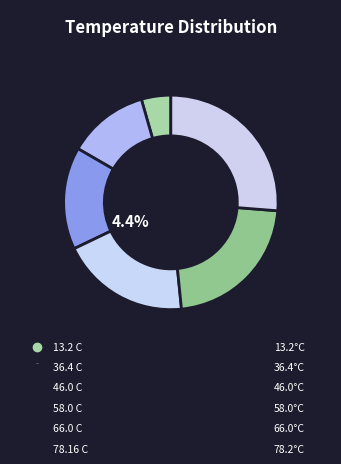

To the nearest percent, what is the combined percentage of 78.16 C and 58.0 C?

46%